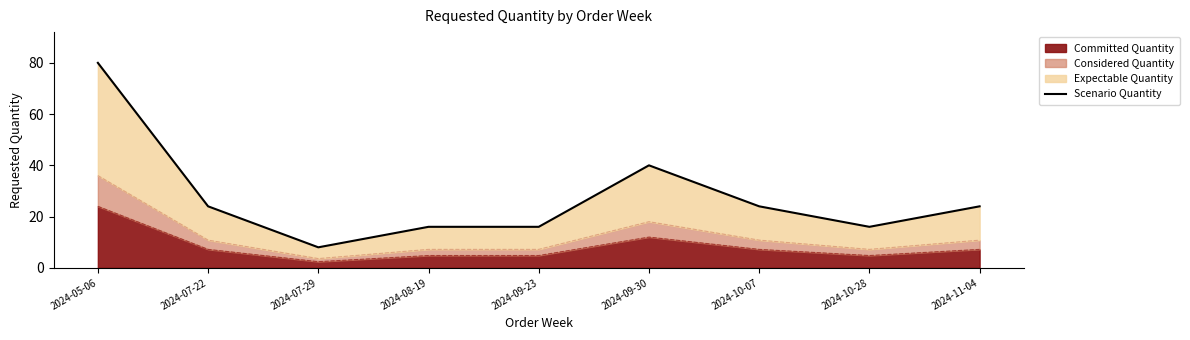

What is the difference between the values at 2024-09-30 and 2024-11-04?

16